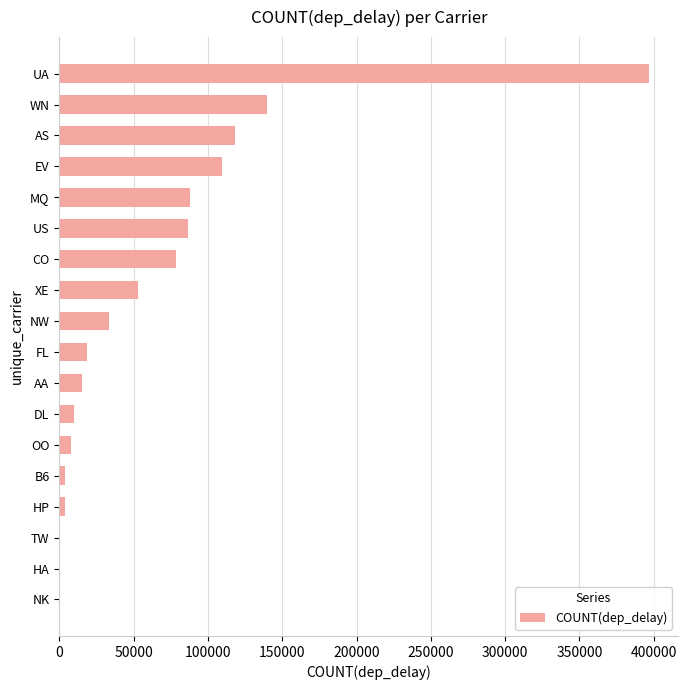

What is the maximum value shown in the chart?

396769.9